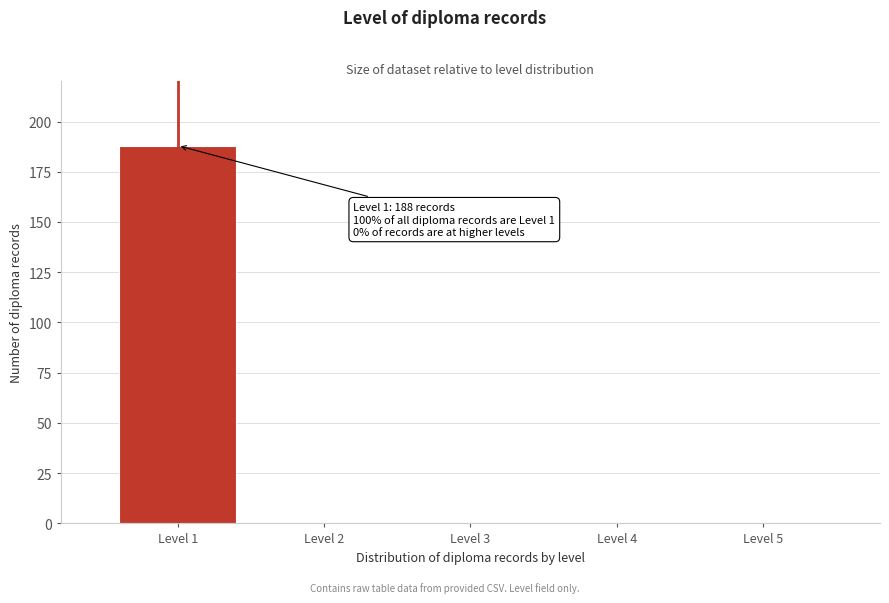

Which range on the x-axis has the tallest bar?

0.5 to 1.5